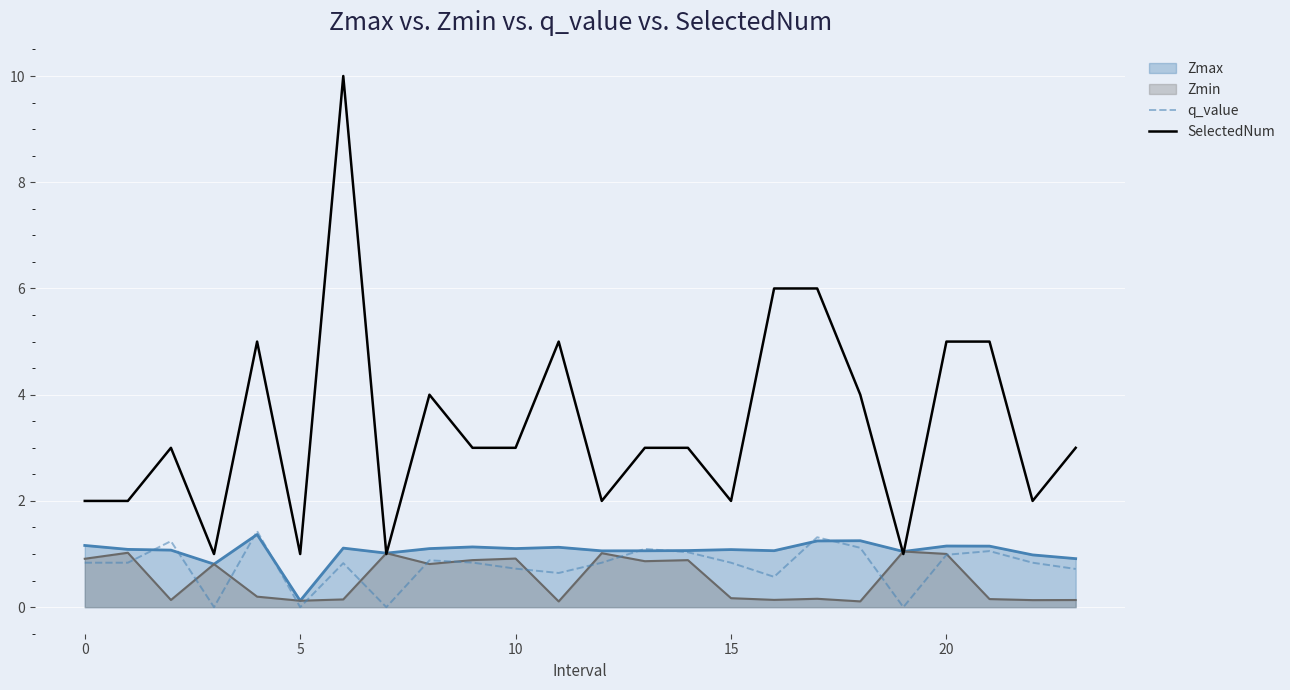

What is the maximum value shown in the chart?

10.0